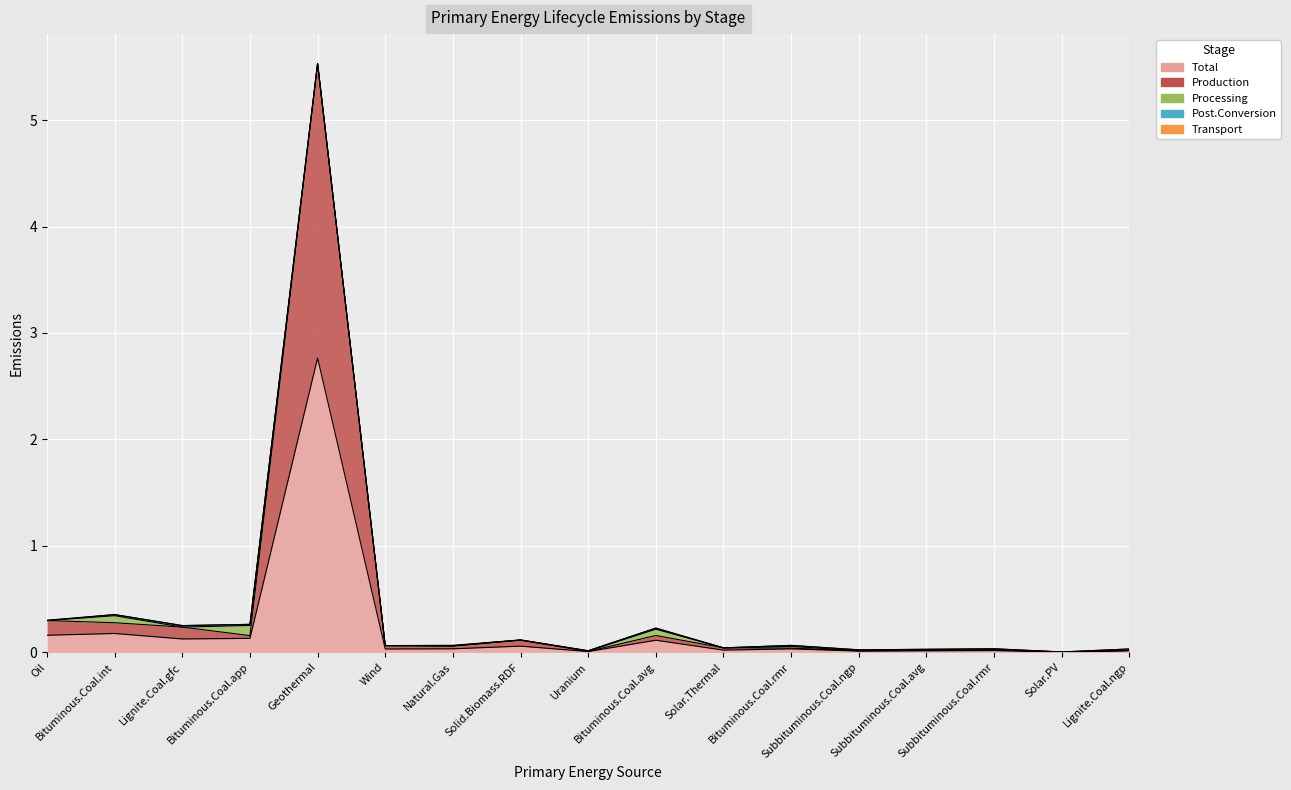

What is the difference between the second highest and minimum values in the Processing series?

0.1